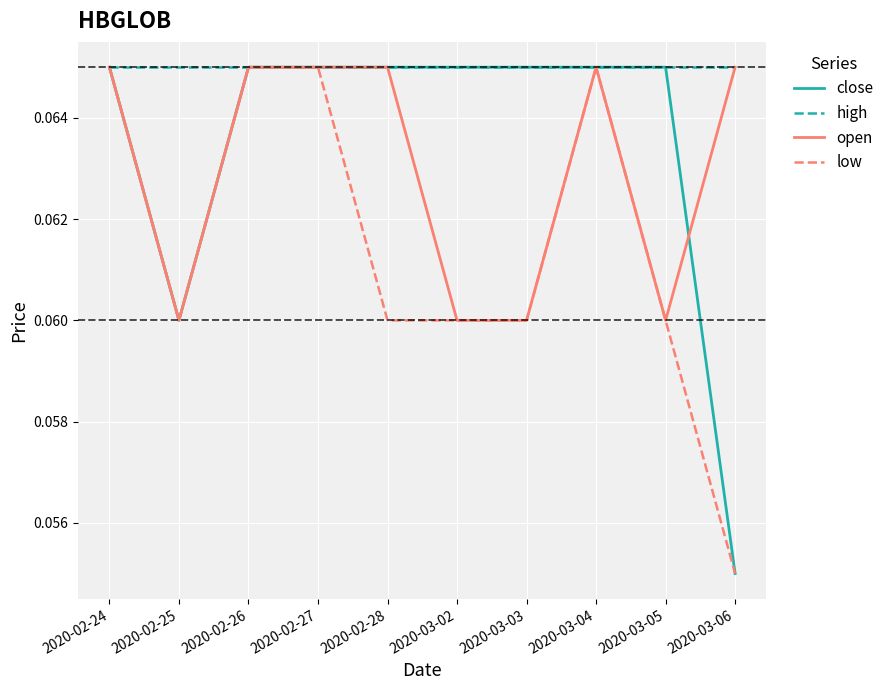

Between 2020-02-27 and 2020-02-28, which series saw the biggest shift?

low